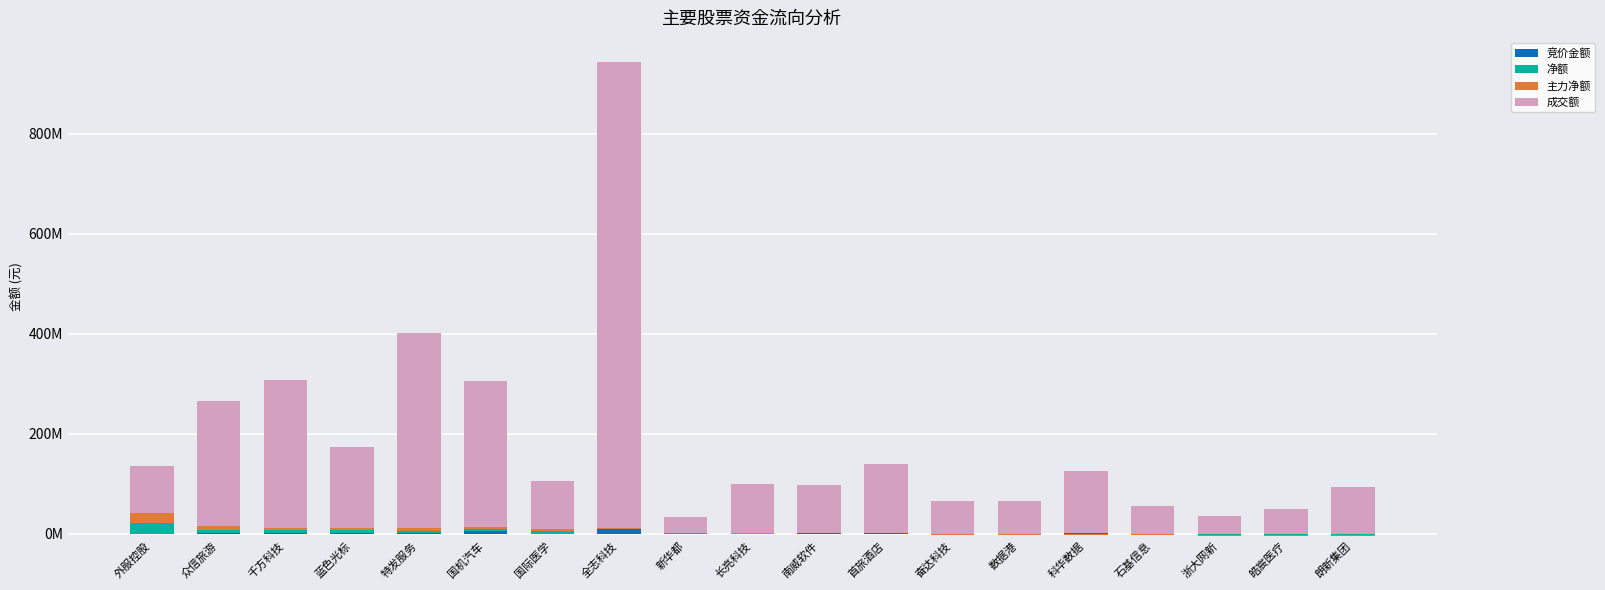

True or false: 净额 has a value of -14167933 at 数据港.

False